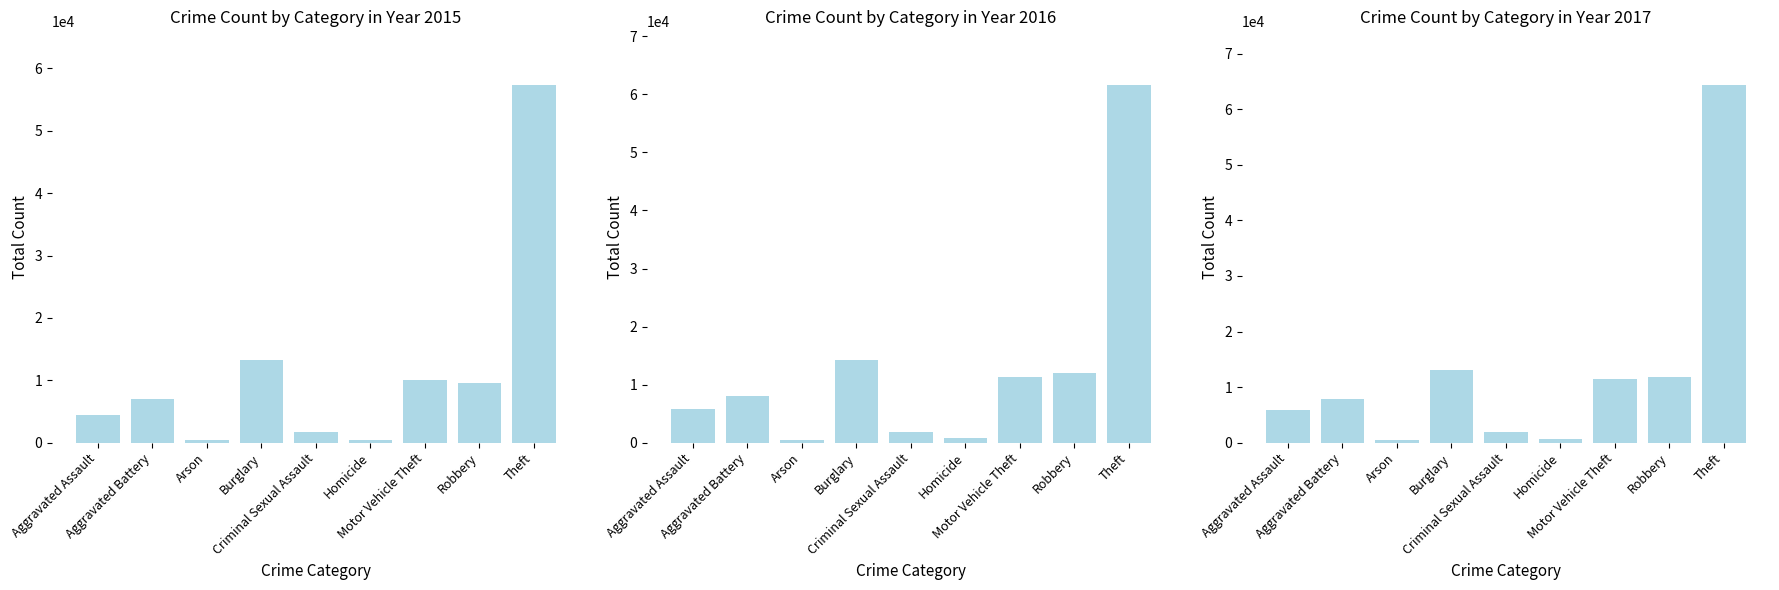

How many data points in 2017 are less than 7845?

4